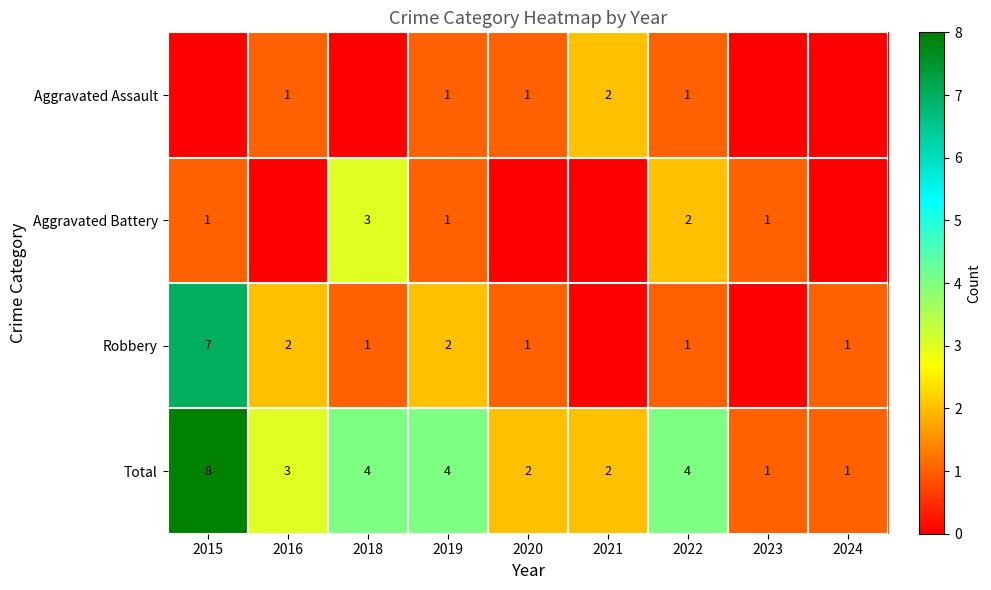

Read the Total value at 2016.

3